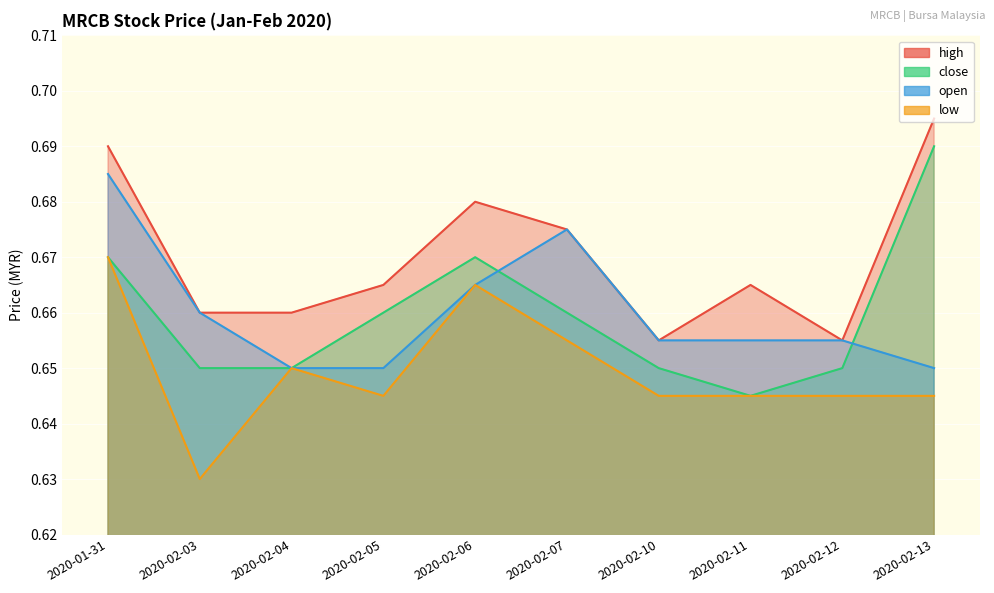

How many low values are between 0 and 1?

10